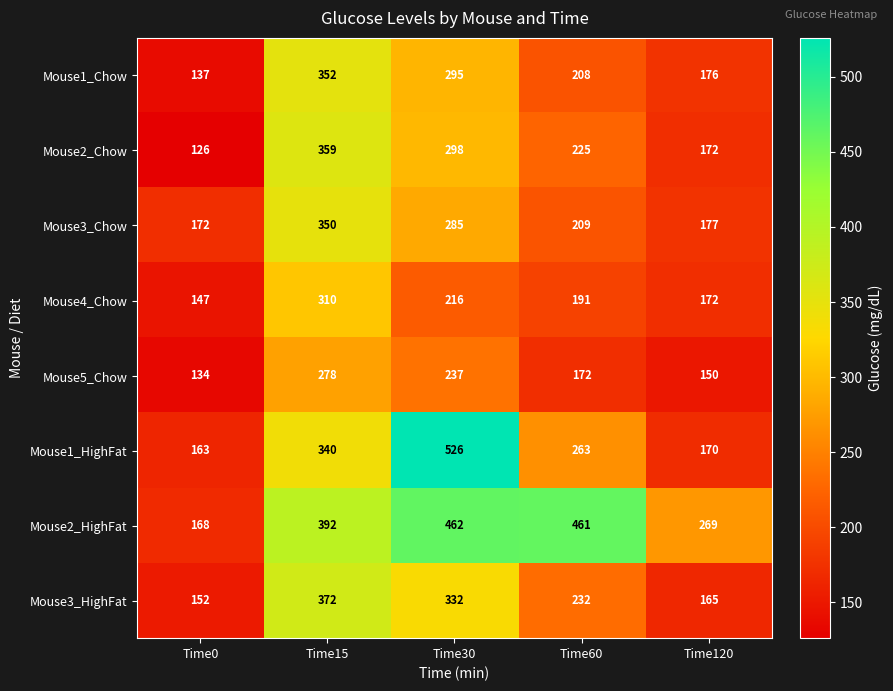

At which label does Mouse2_Chow first exceed 225?

Time15